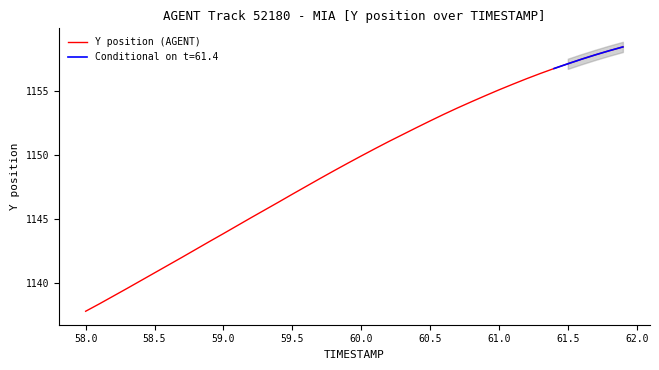

What is the minimum value for Y position (AGENT)?

1137.8